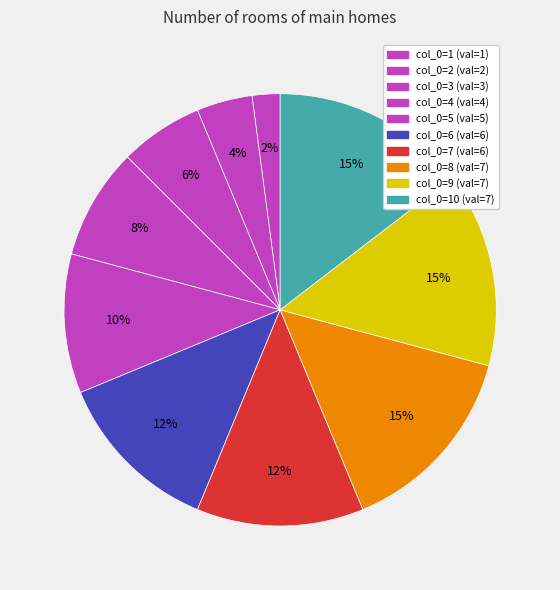

Rank the categories by value from highest to lowest.

8, 9, 10, 6, 7, 5, 4, 3, 2, 1